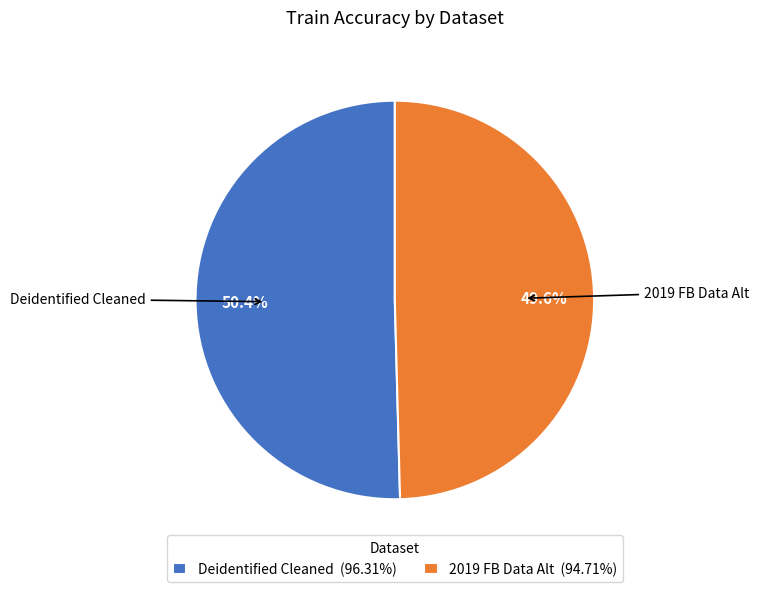

Is 2019 FB Data Alt the majority of the pie?

No